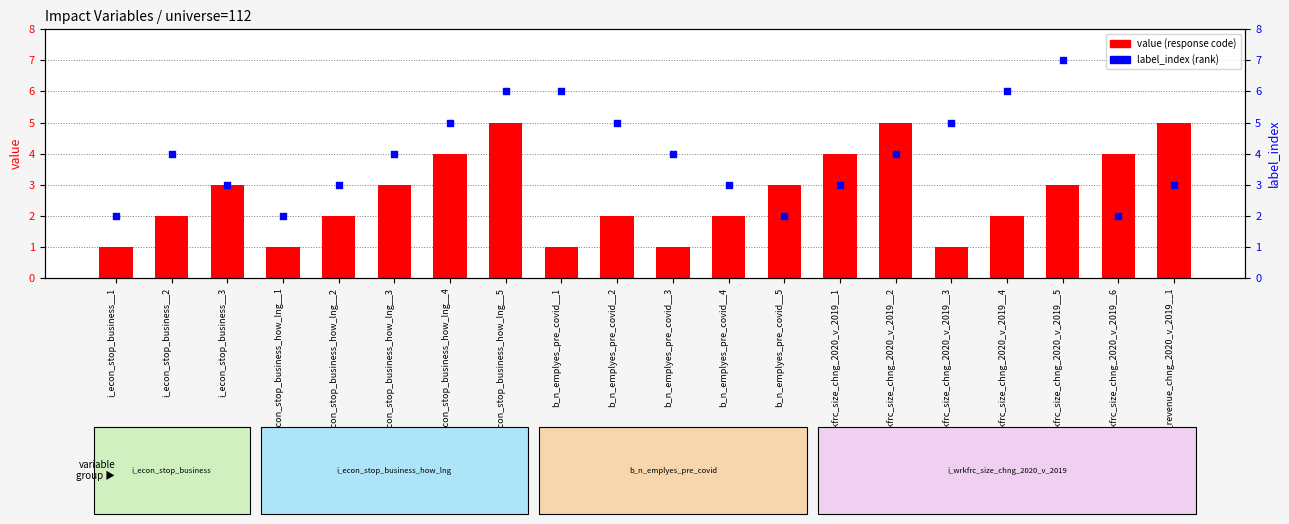

Which series contains the highest Y value?

label_index (rank)